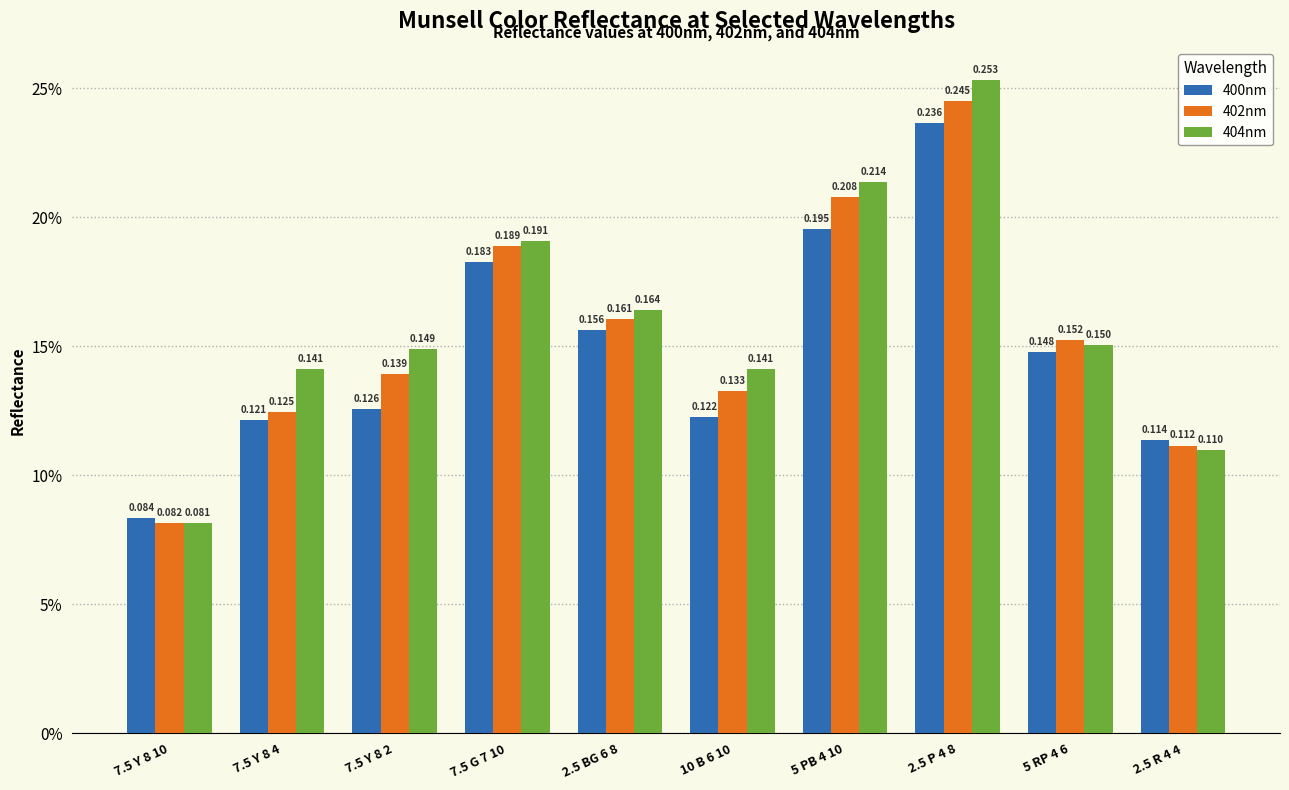

What is the label of the 2nd bar from the right?

5 RP 4 6